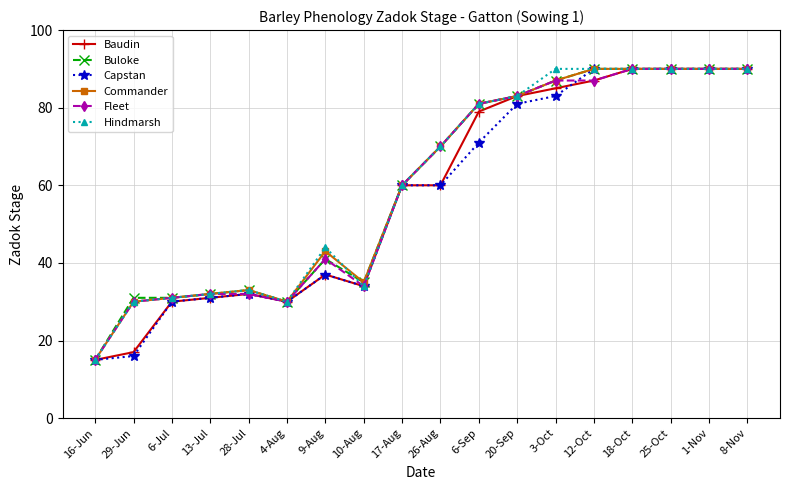

What is the spread (max minus min) of values at 26-Aug?

10